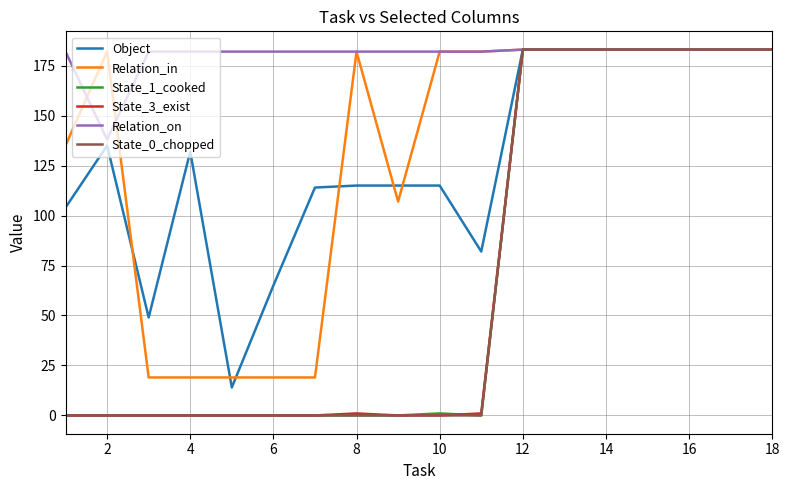

True or false: Object and Relation_in cross at least once.

True